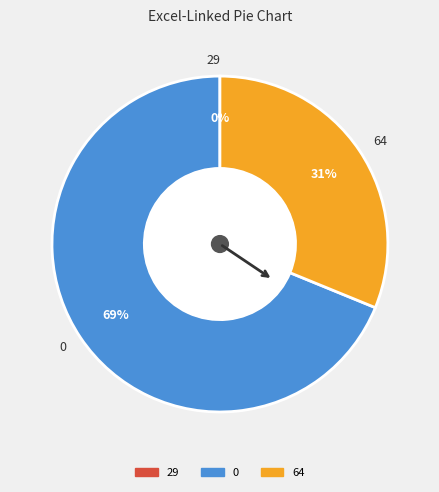

Count the number of slices in the pie.

3